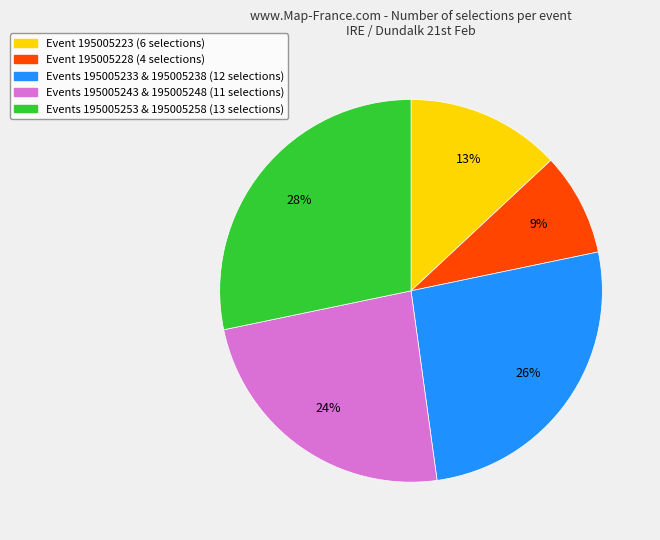

Is there a majority slice in this chart?

No